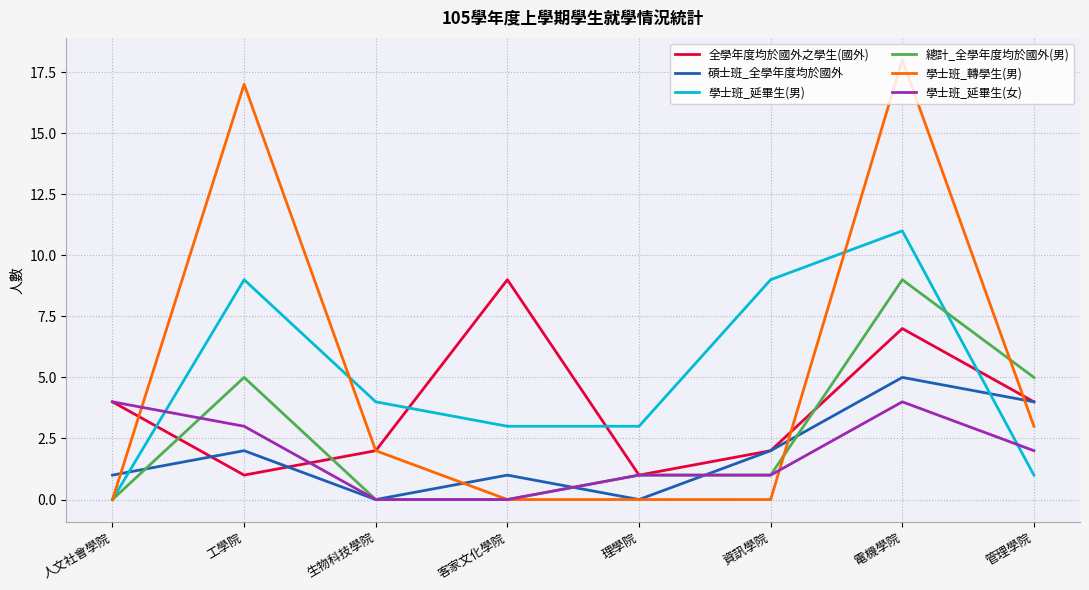

Is it true that 學士班_延畢生(男) equals 5 at 客家文化學院?

False